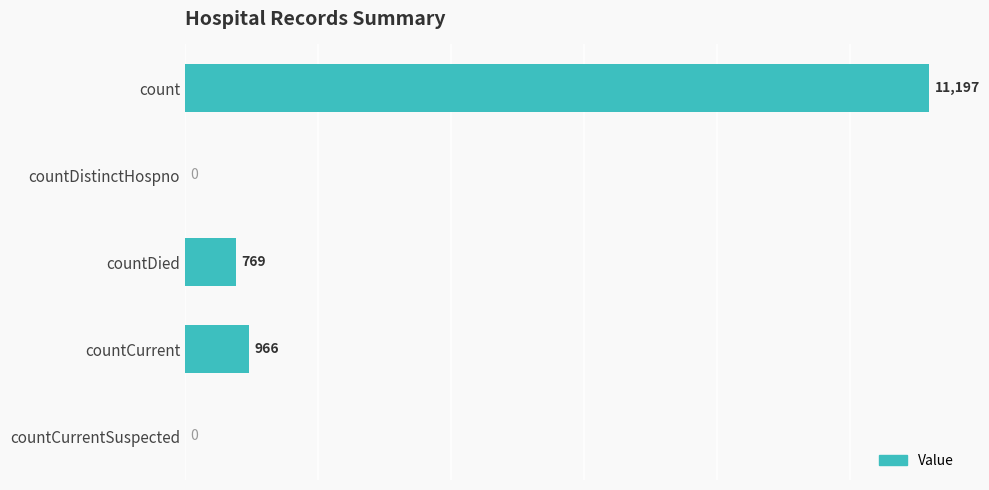

Where is the data nearest to the value 5598?

countCurrent